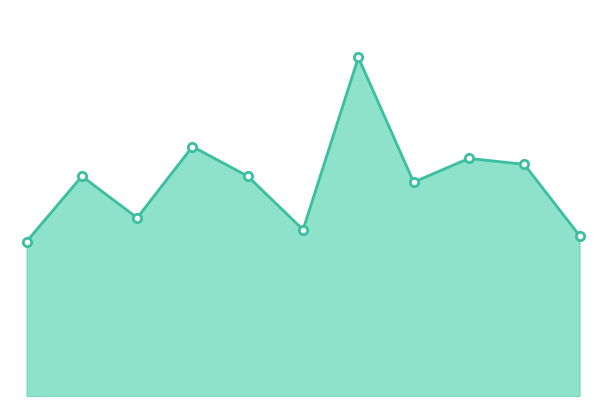

At which label does the data first exceed 37?

2018